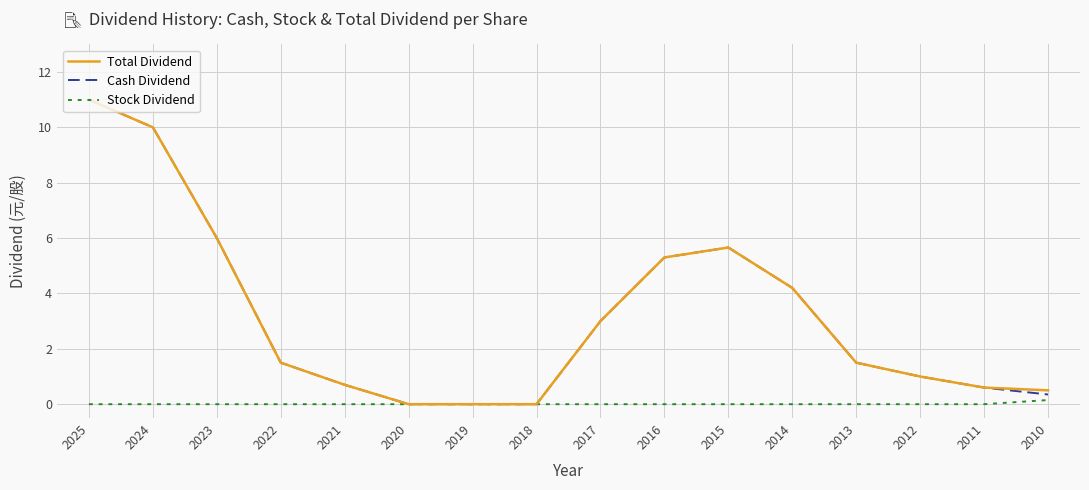

Does the chart display data point markers on the line(s)?

No